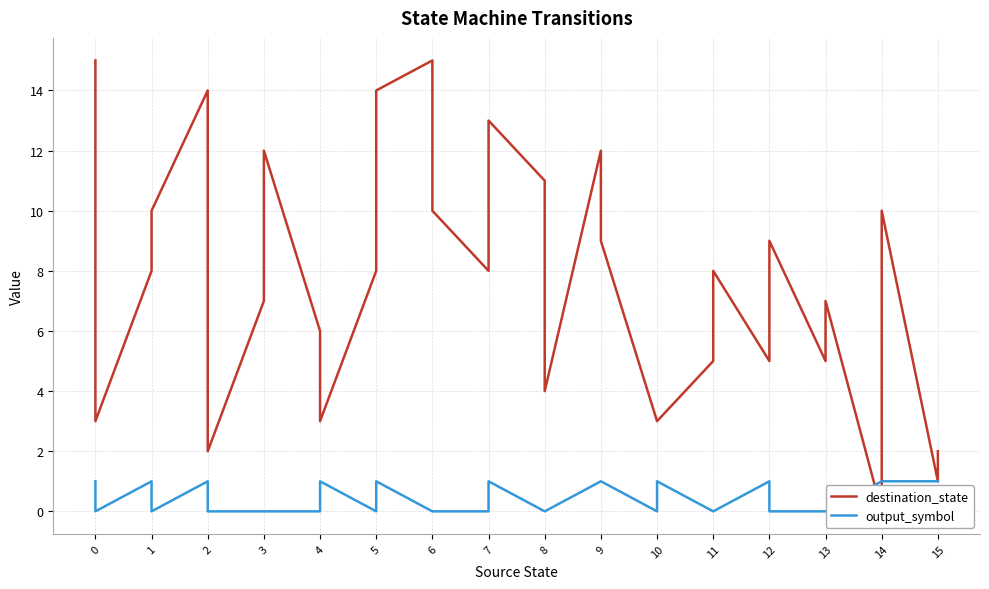

Which series has the largest range (max minus min)?

destination_state